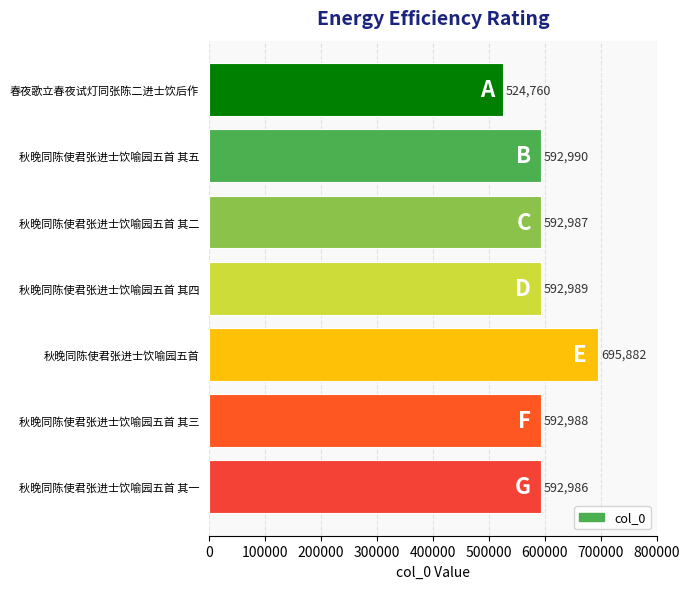

What value does the data have at 秋晚同陈使君张进士饮喻园五首 其三?

592988